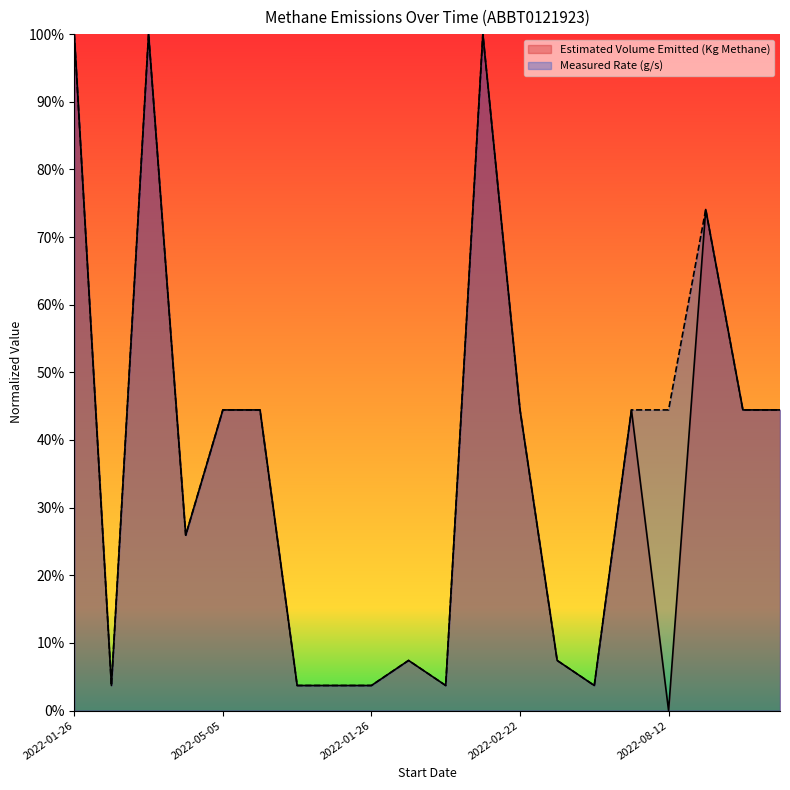

At which category does the chart reach its peak across all series?

2022-01-26